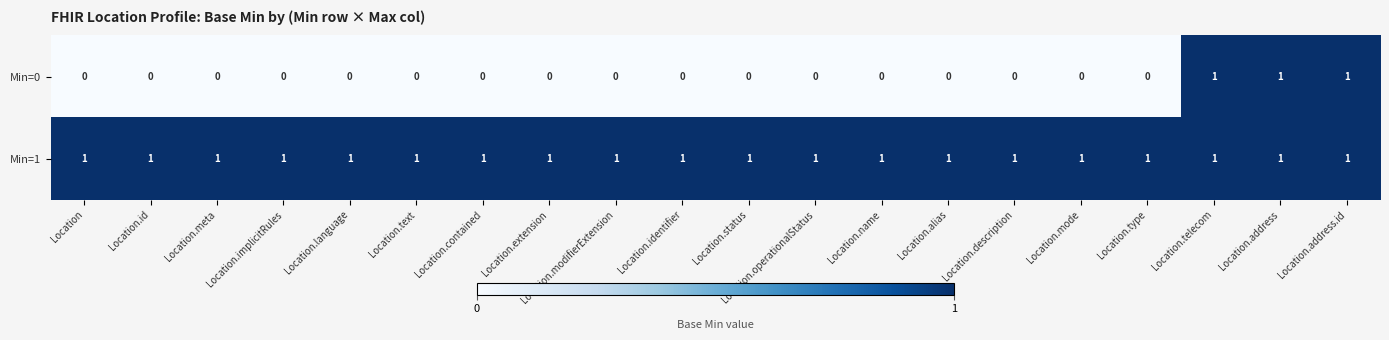

The value of Min=1 at Location.text is 0. True or false?

False